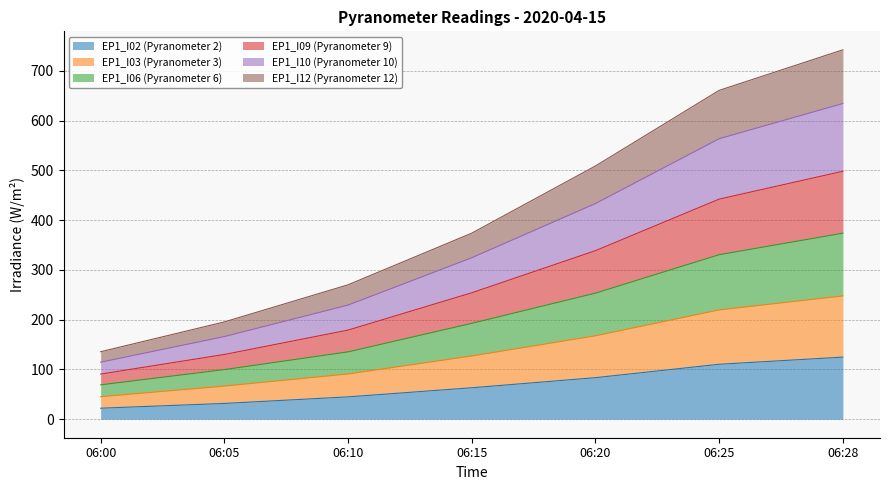

Does the chart have visible grid lines?

Yes